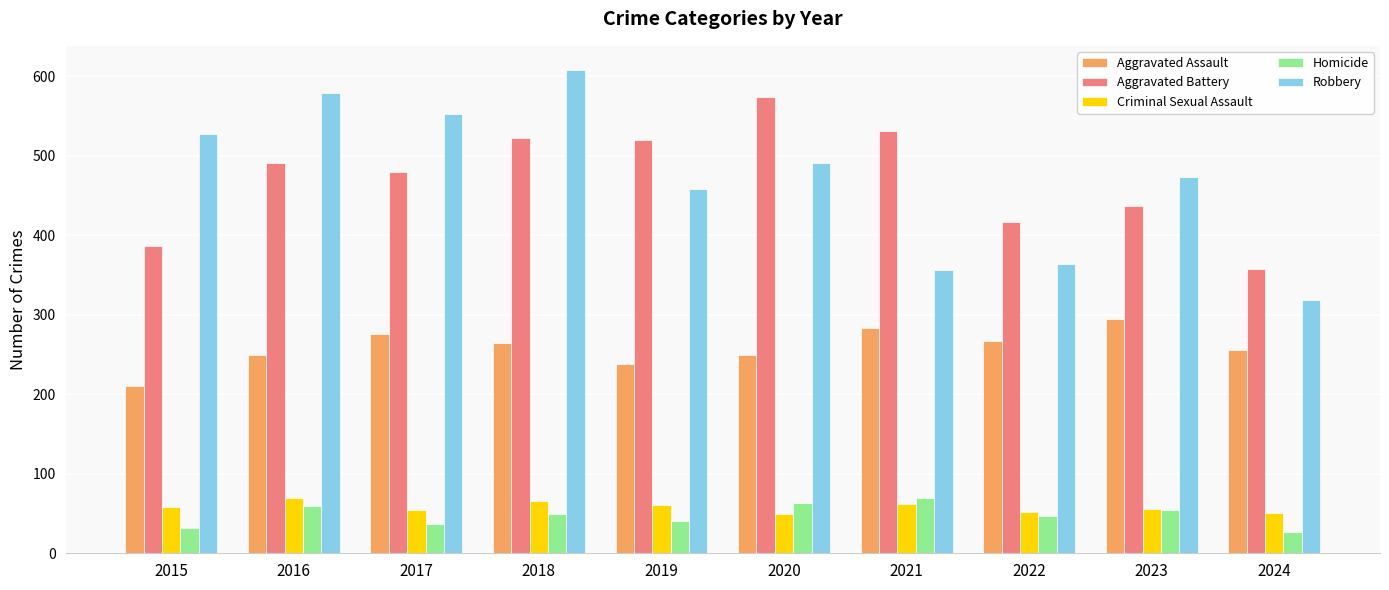

Is the value of Homicide at 2017 greater than the value of Aggravated Battery at 2021?

No